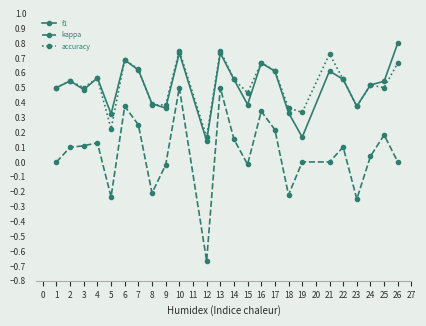

Where is the first local maximum for f1?

2